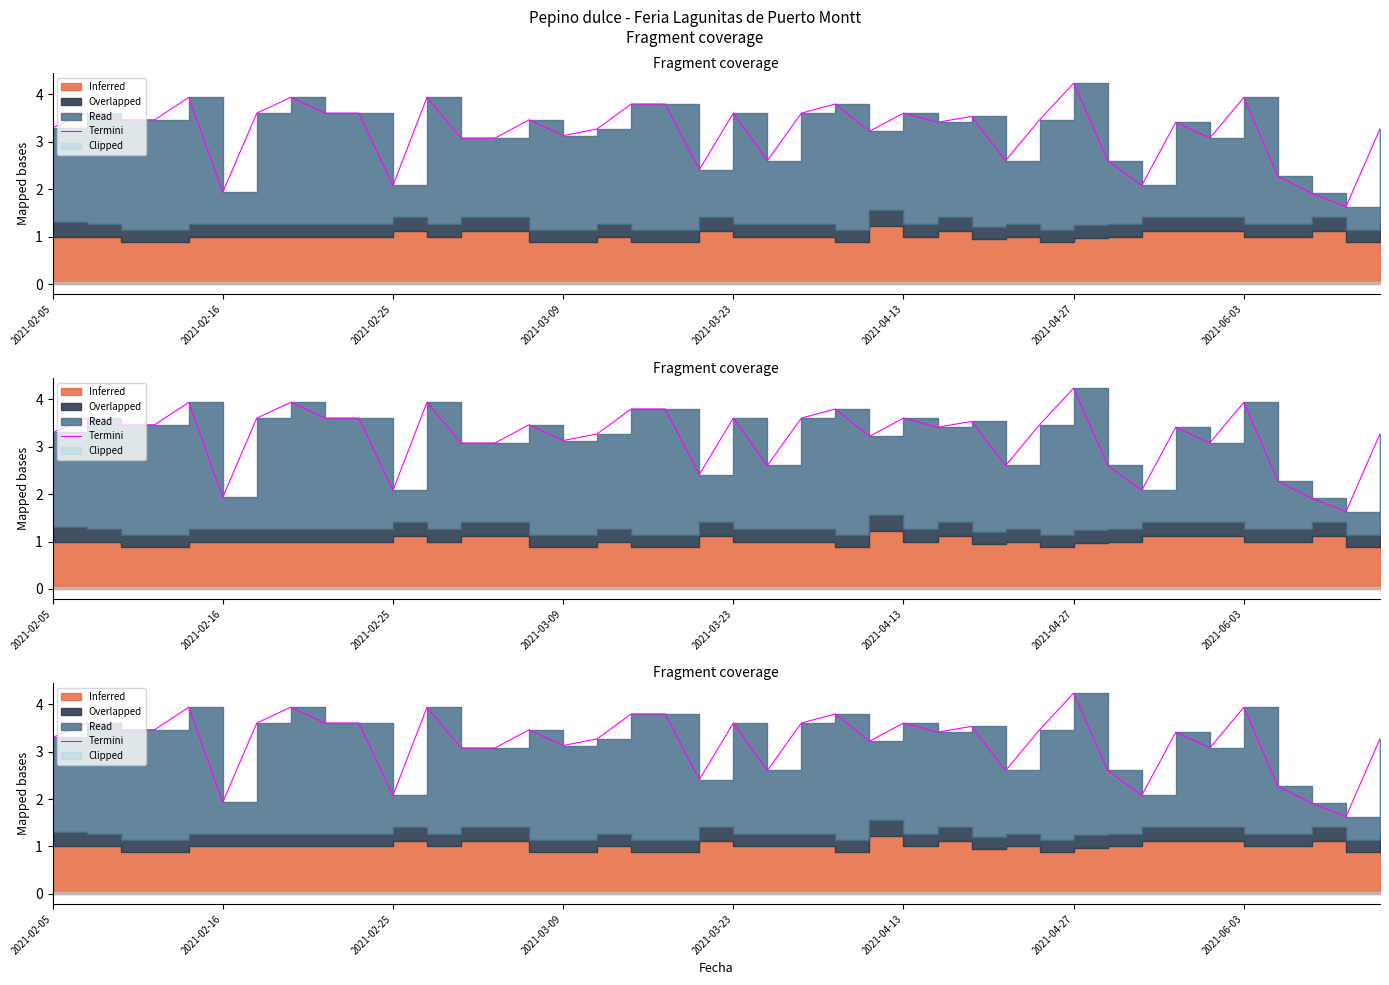

How many interior local valleys (lower than both neighbors) does the data have?

11